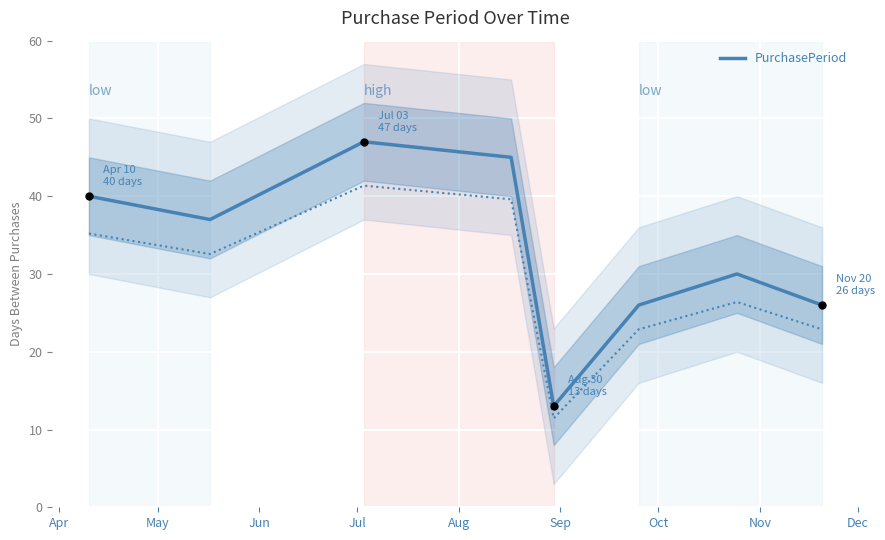

What is the change in value from Apr to Aug?

-27